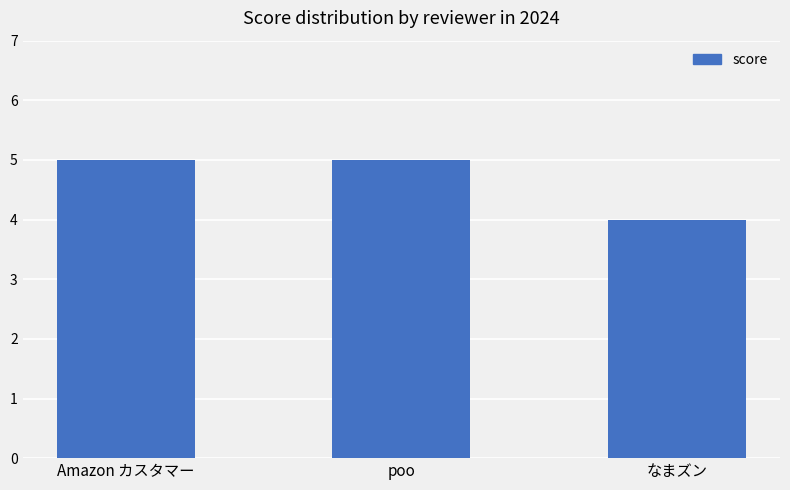

Which label corresponds to the smallest value in the chart?

なまズン